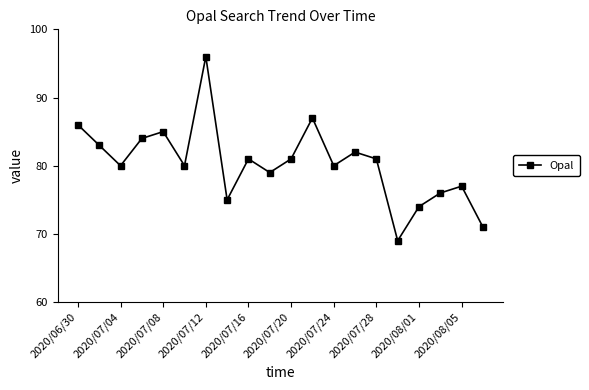

How many interior local valleys (lower than both neighbors) does the data have?

6